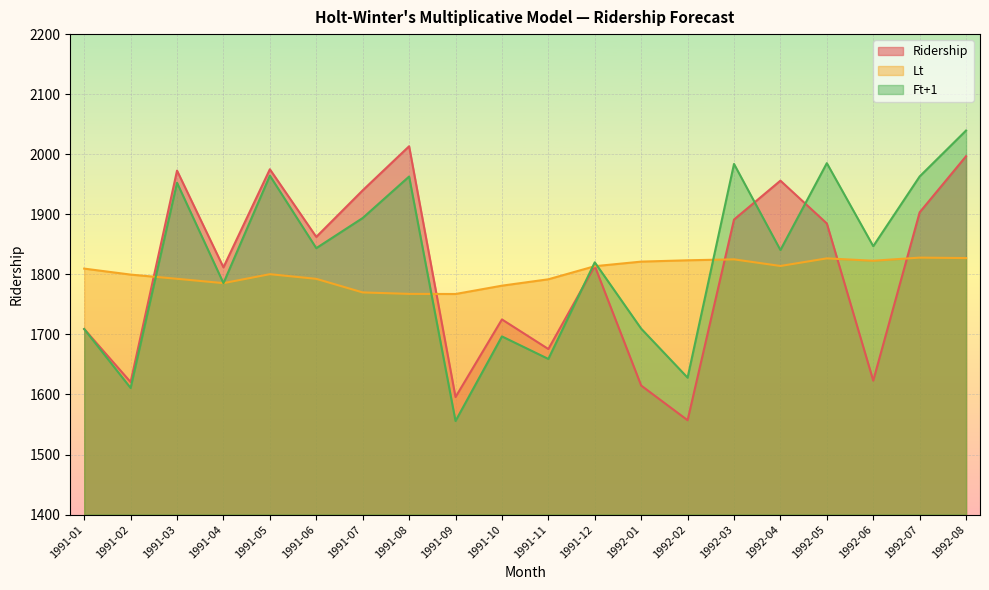

The Lt series shows 3219.6 at 1991-12. True or false?

False